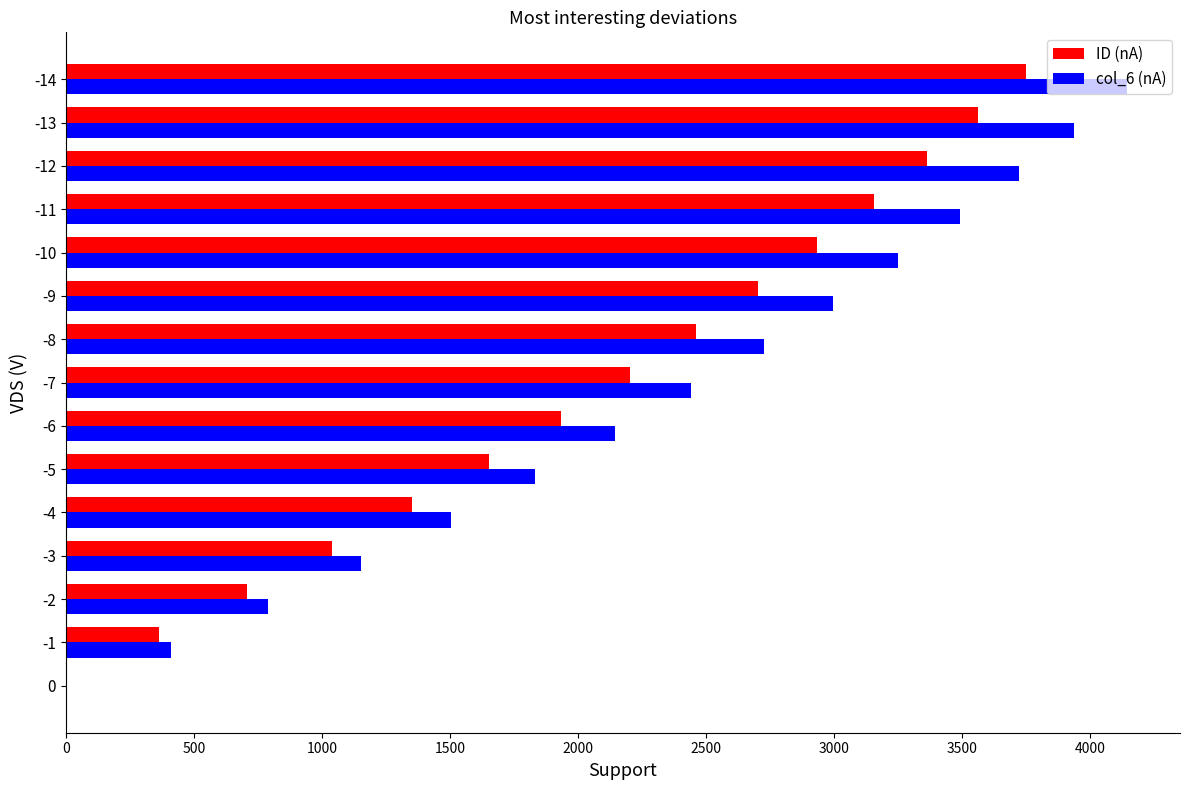

The value of col_6 (nA) at -9 is 1323.1. True or false?

False